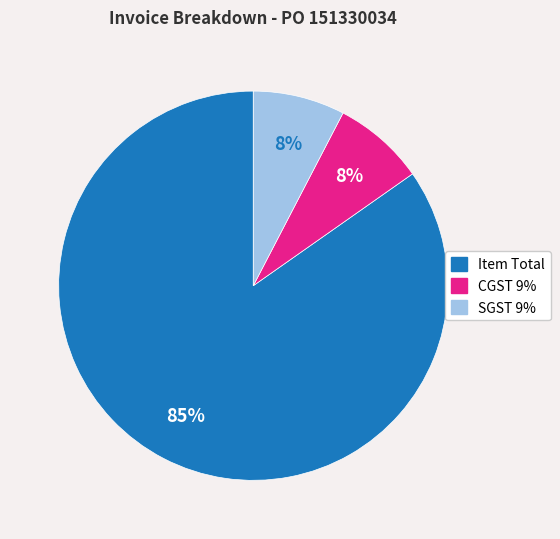

Is it true that CGST 9% is 8% of the pie?

True